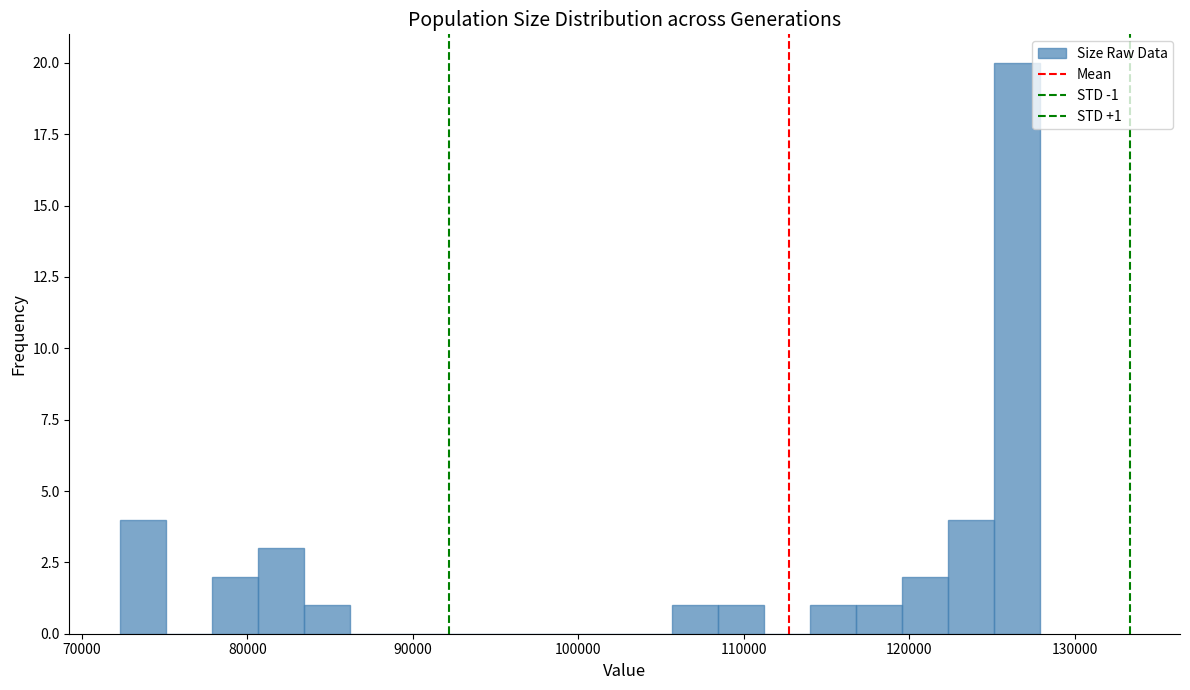

Around what value on the x-axis is the tallest bar? Give the approximate position of its centre, as read against the axis.

126000